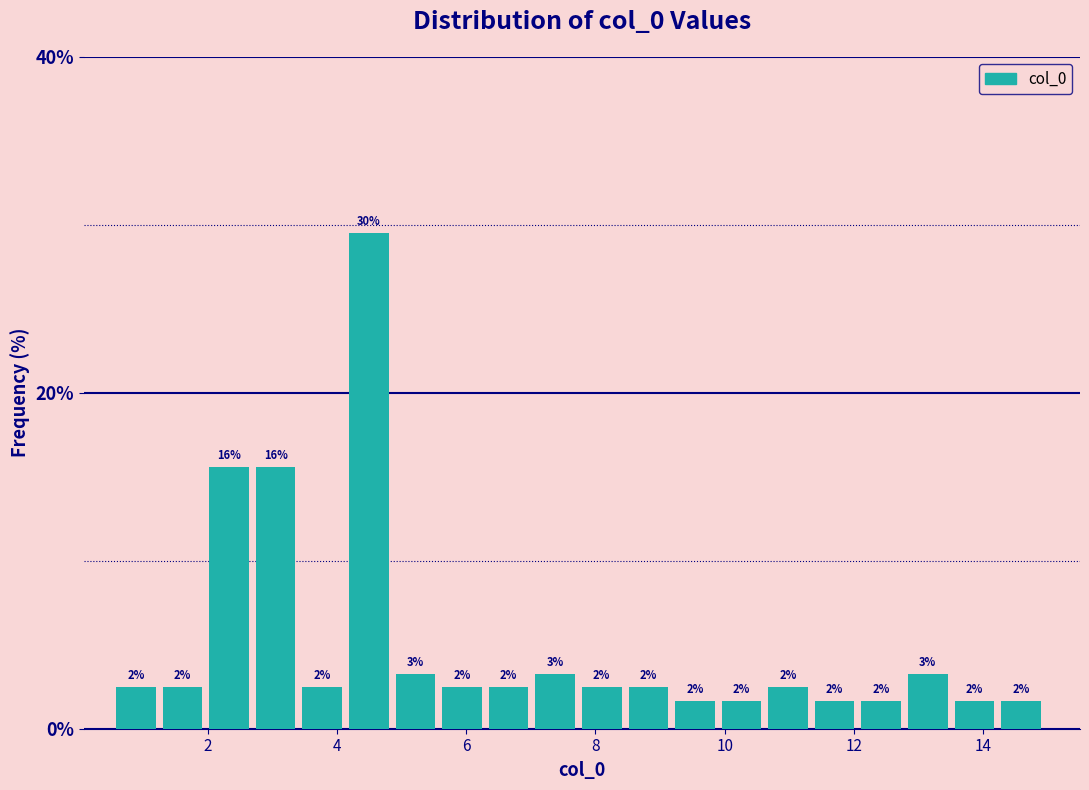

Read against the x-axis, roughly where is the centre of the tallest bar?

4.4